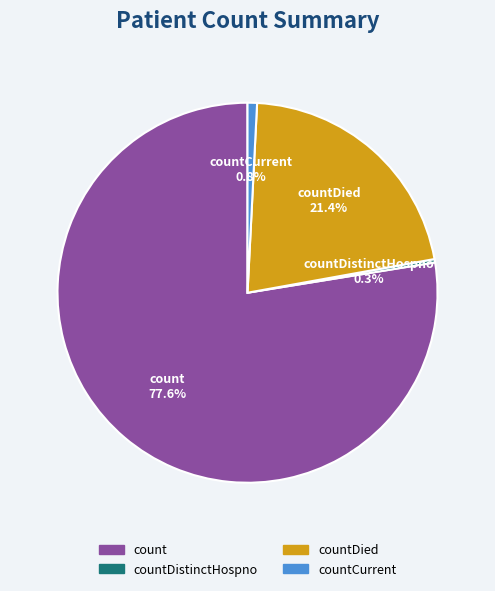

What is the majority slice?

count